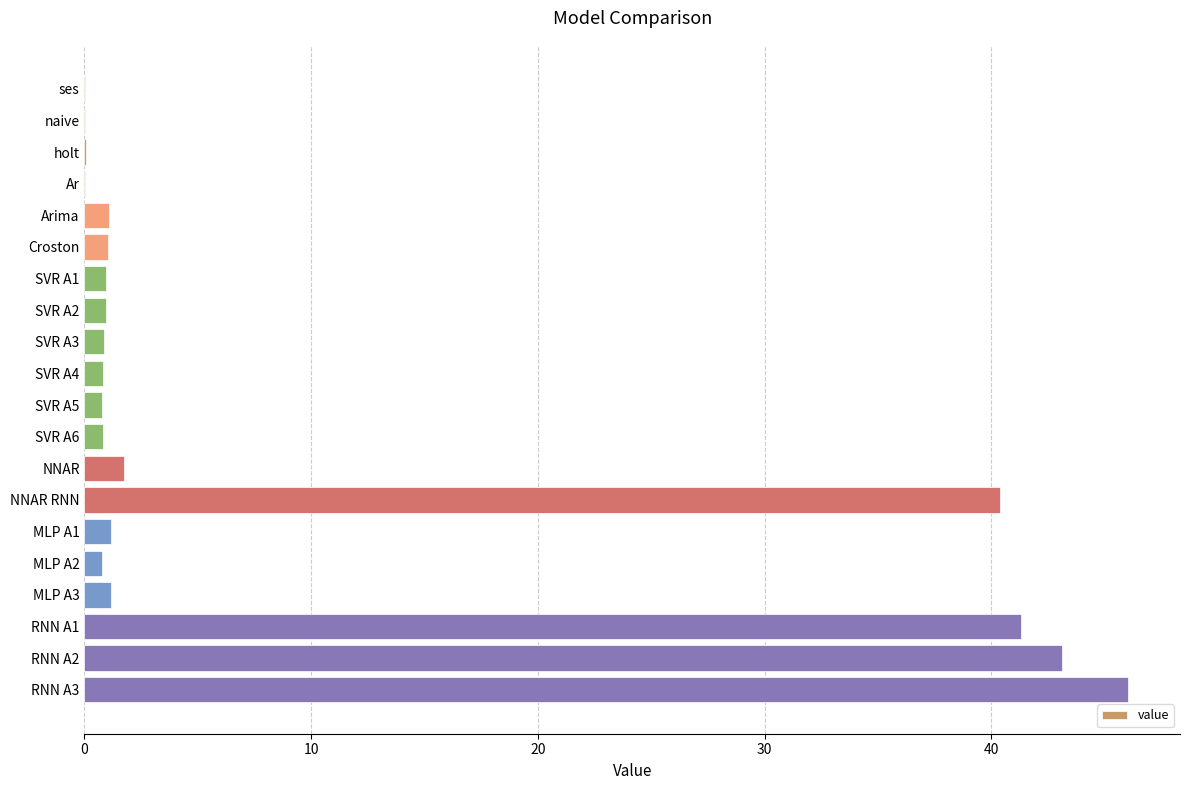

The chart shows a value of 1.7 at NNAR. True or false?

True